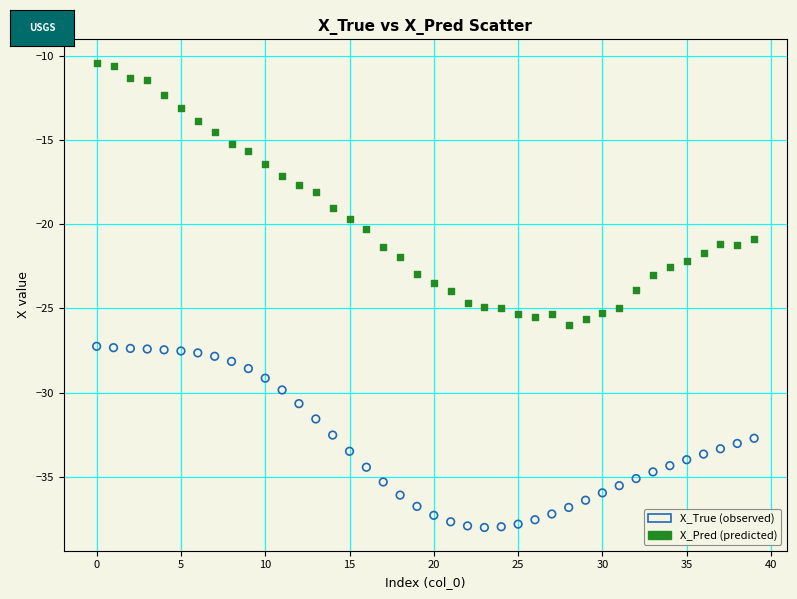

Across all data points, what is the range of Y values (max minus min)?

27.6